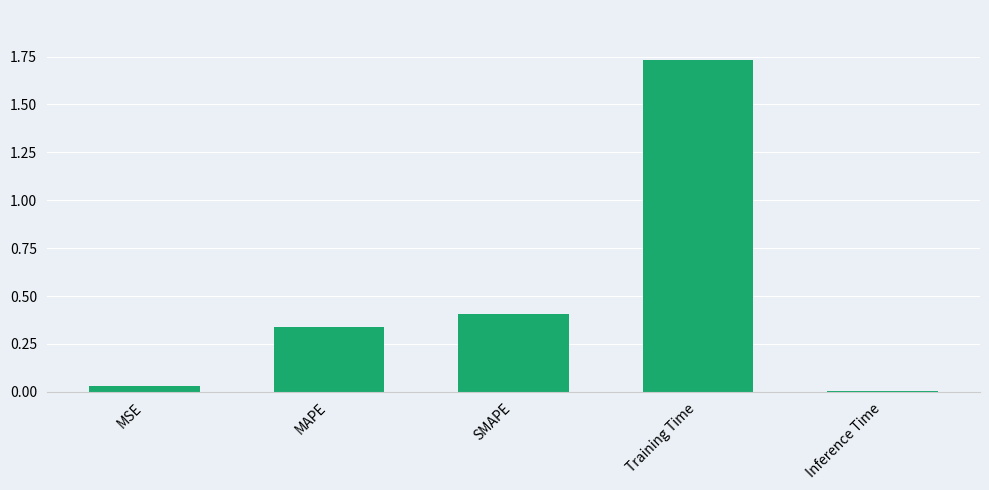

What is the label of the 1st bar from the right?

Inference Time